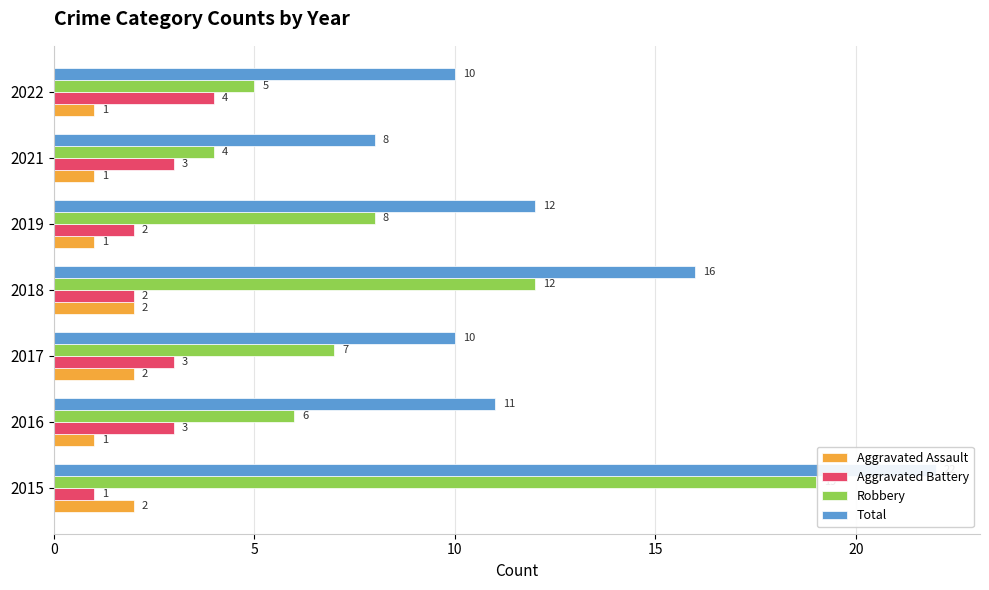

What is the minimum value shown in the chart?

1